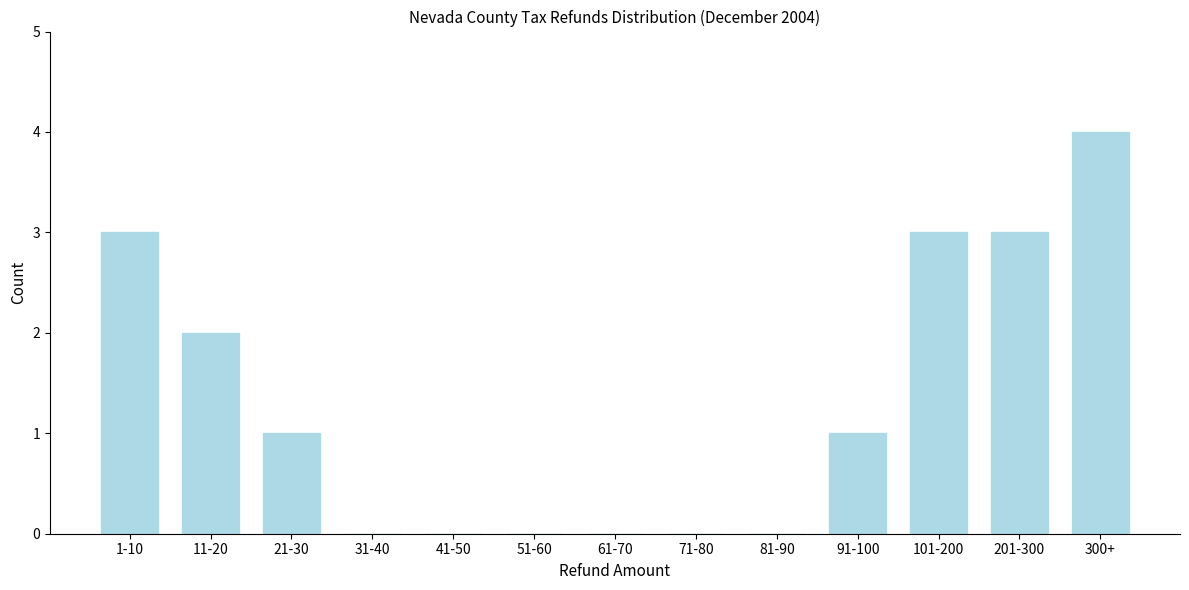

Reading left to right, list all the values displayed in this chart.

1-10=3	11-20=2	21-30=1	31-40=0	41-50=0	51-60=0	61-70=0	71-80=0	81-90=0	91-100=1	101-200=3	201-300=3	300+=4